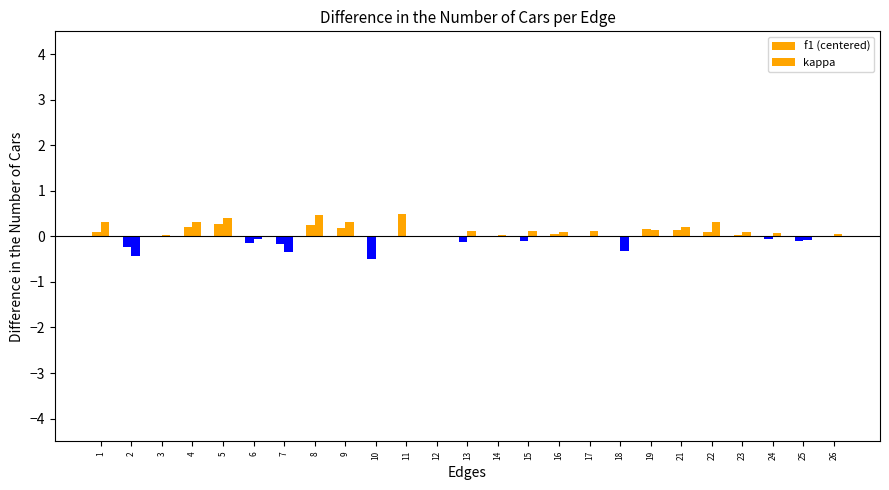

How many categories are shown in the chart?

25